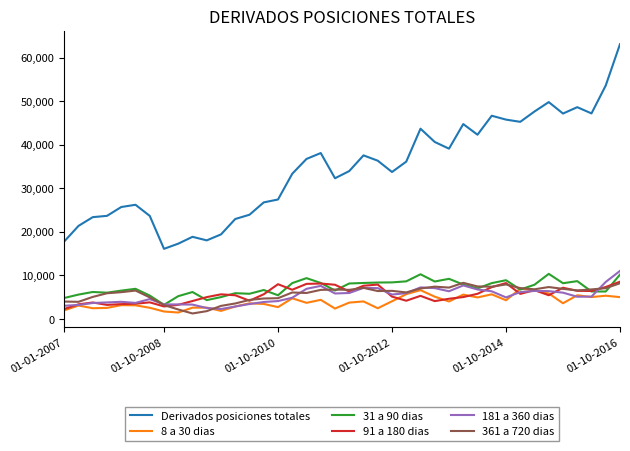

What is the minimum value for 8 a 30 dias?

1453